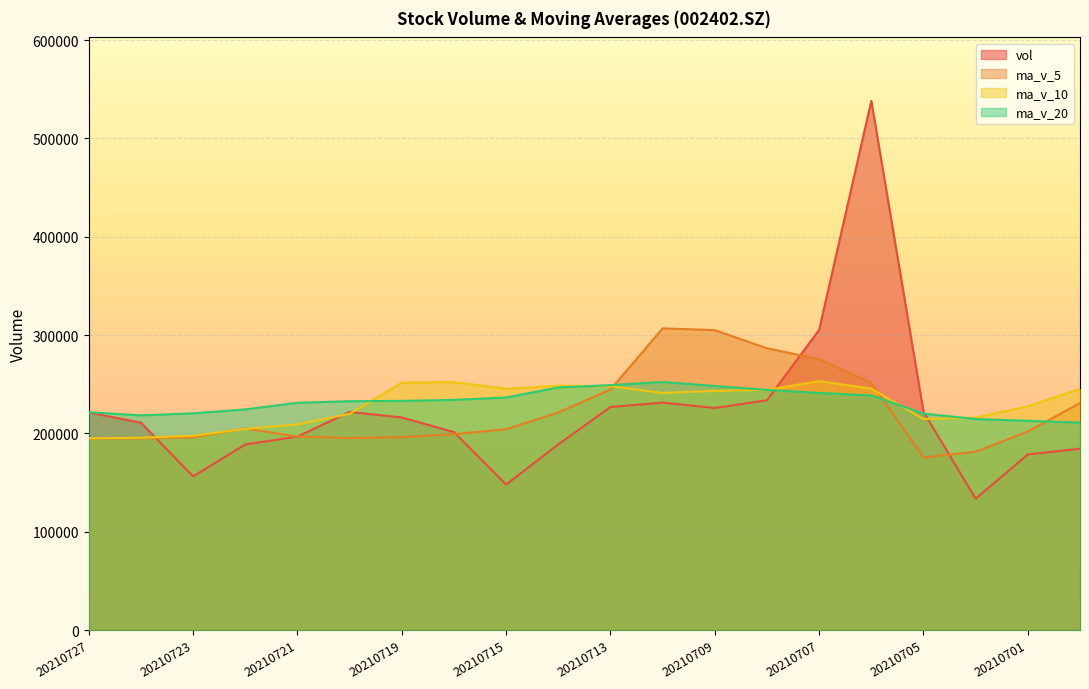

What is the value of the vol point at the 14th from the left?

233736.2